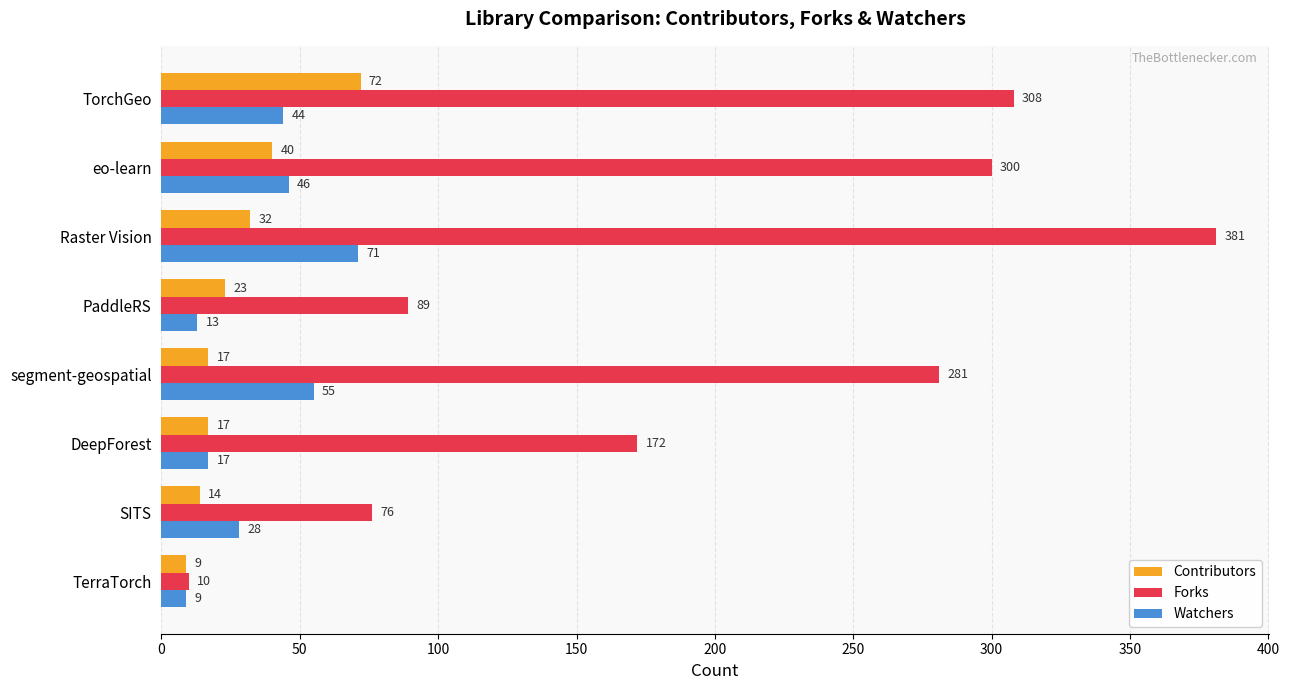

What value does the Forks series have at TerraTorch?

10